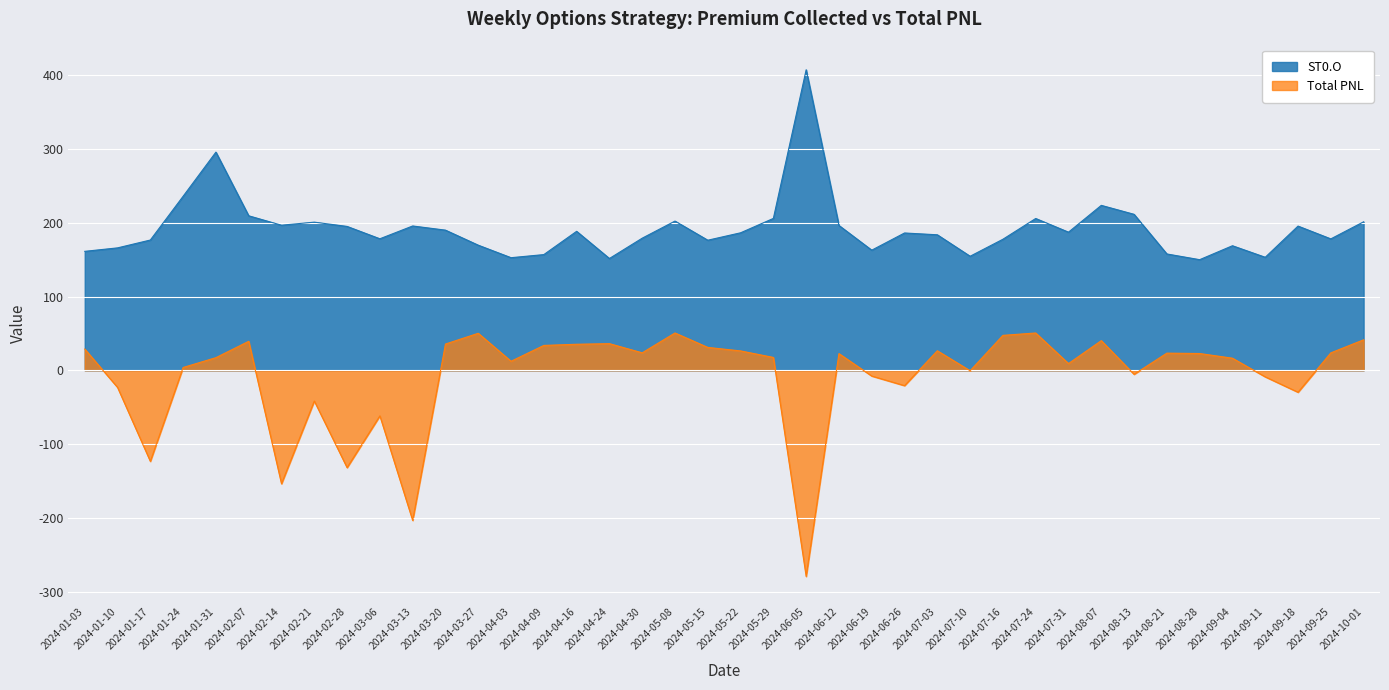

At which category is the sum across all series the highest?

2024-01-31